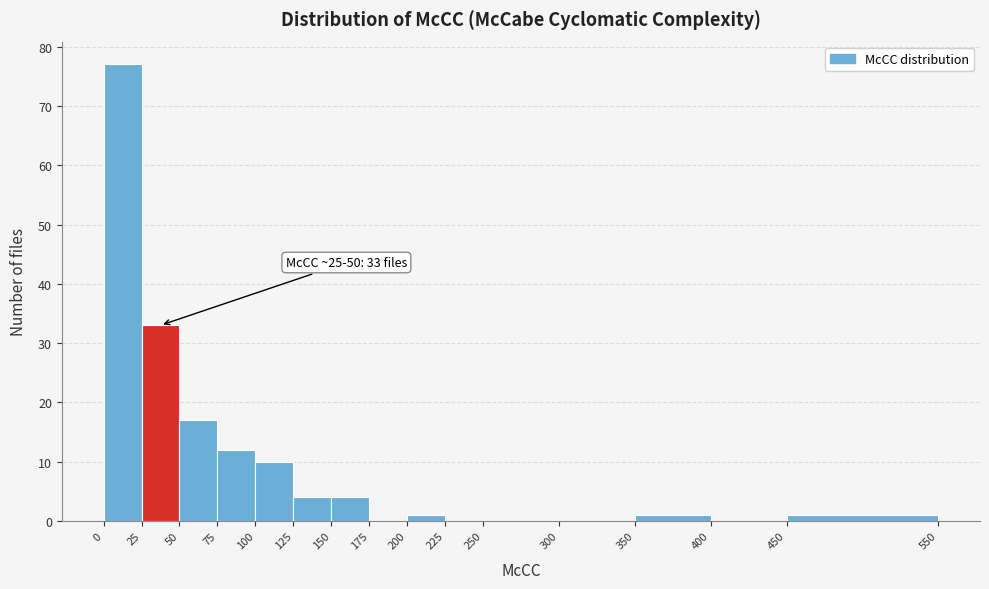

Which range on the x-axis has the tallest bar?

0 to 25